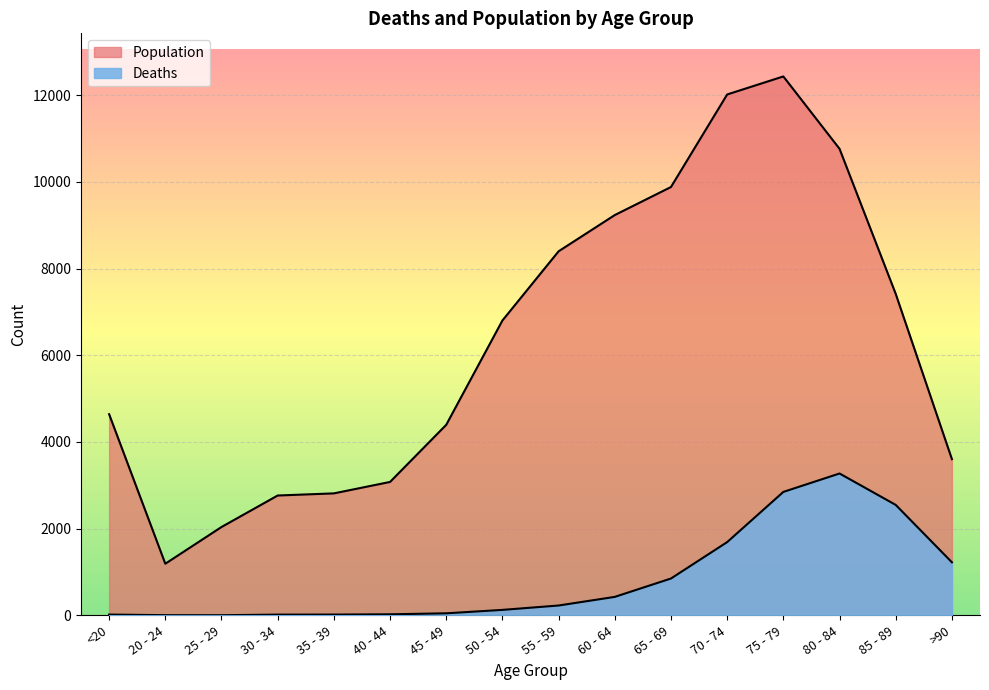

What are all the series names shown in the legend?

Deaths, Population